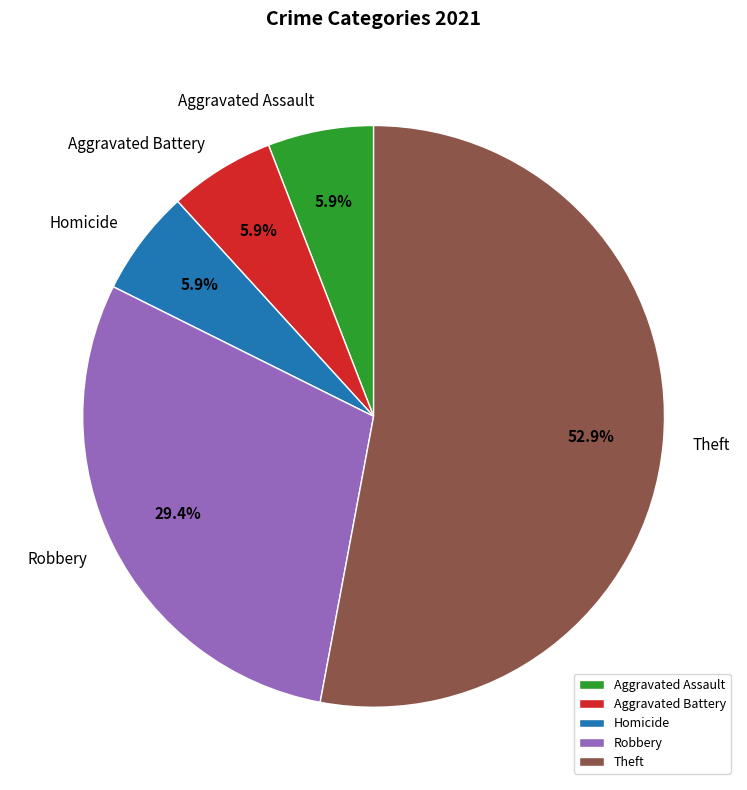

To the nearest percent, what is the combined percentage of Homicide and Robbery?

35%